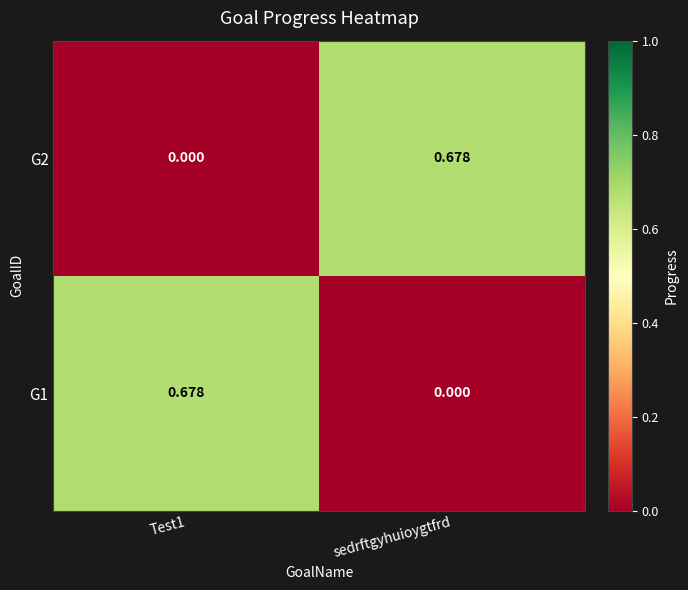

What is the difference between the highest and lowest values at Test1?

0.7